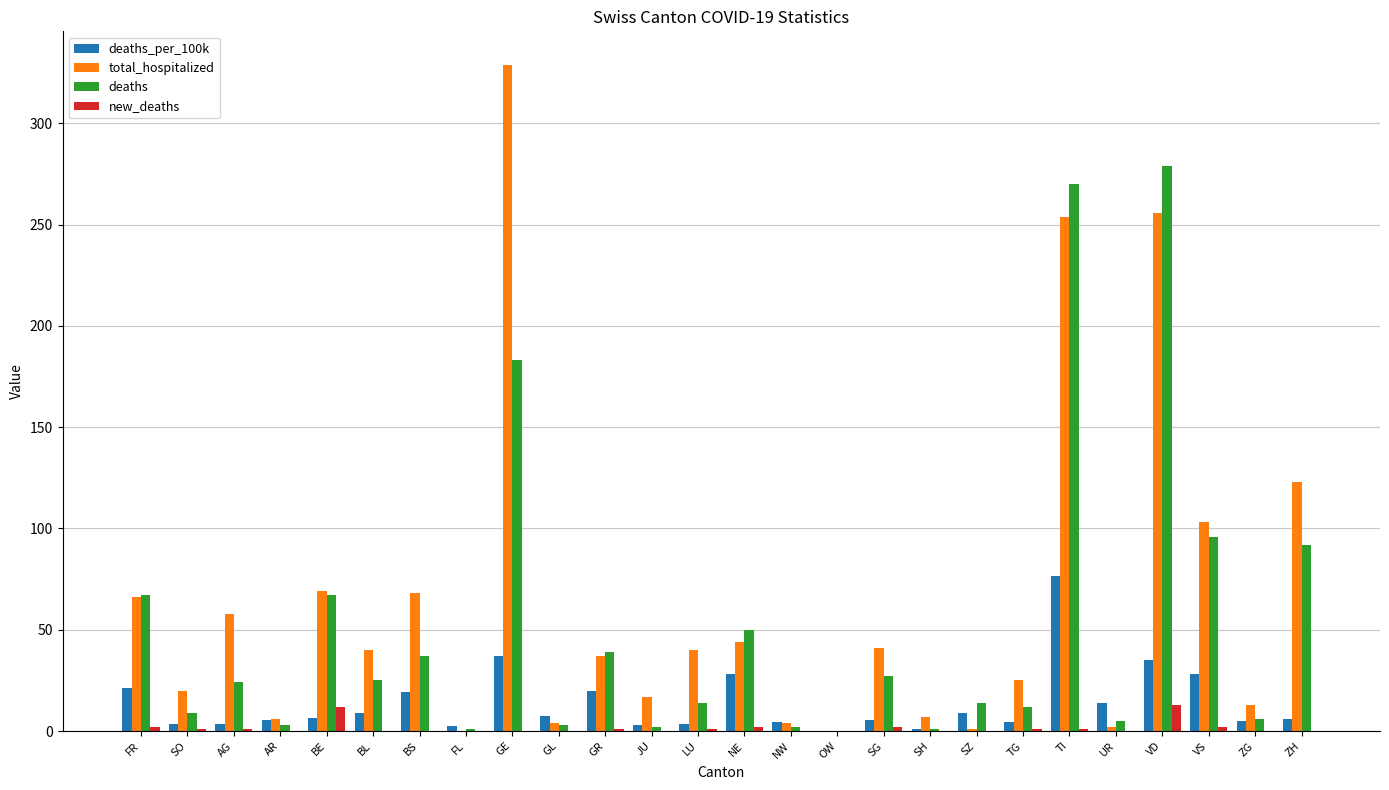

How many categories are shown in the chart?

26